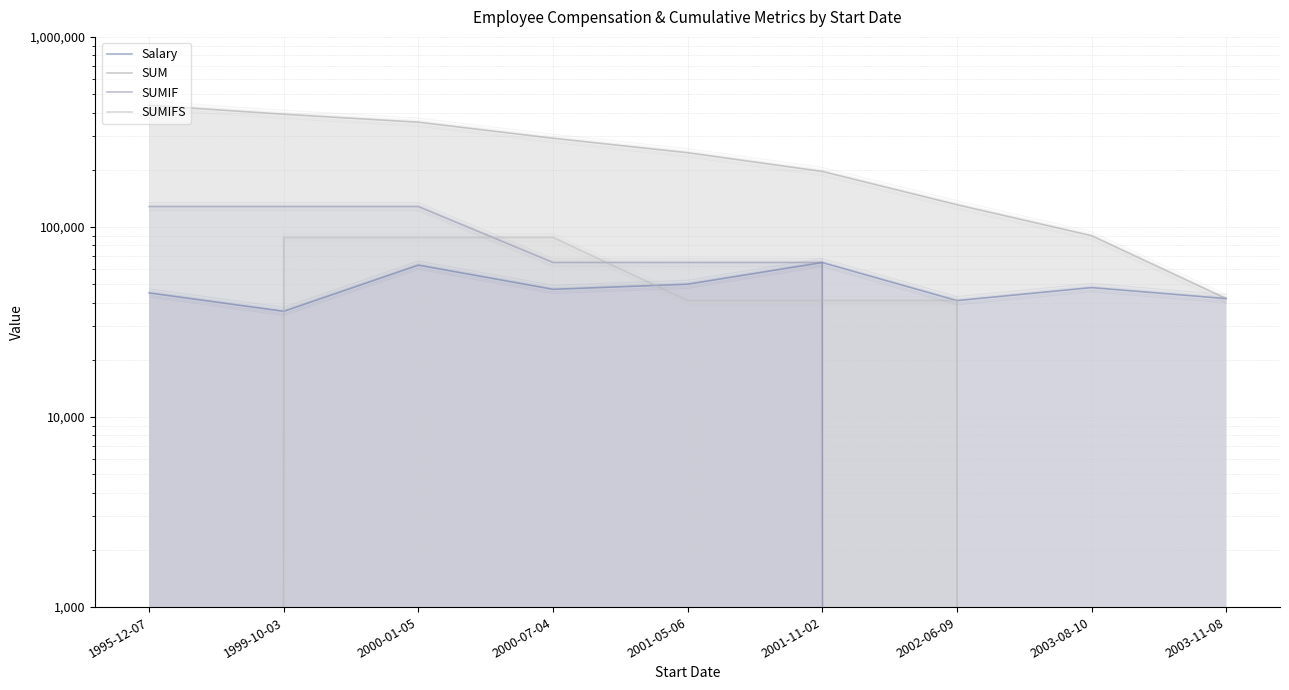

What is the difference between the highest and lowest values at 1995-12-07?

437000